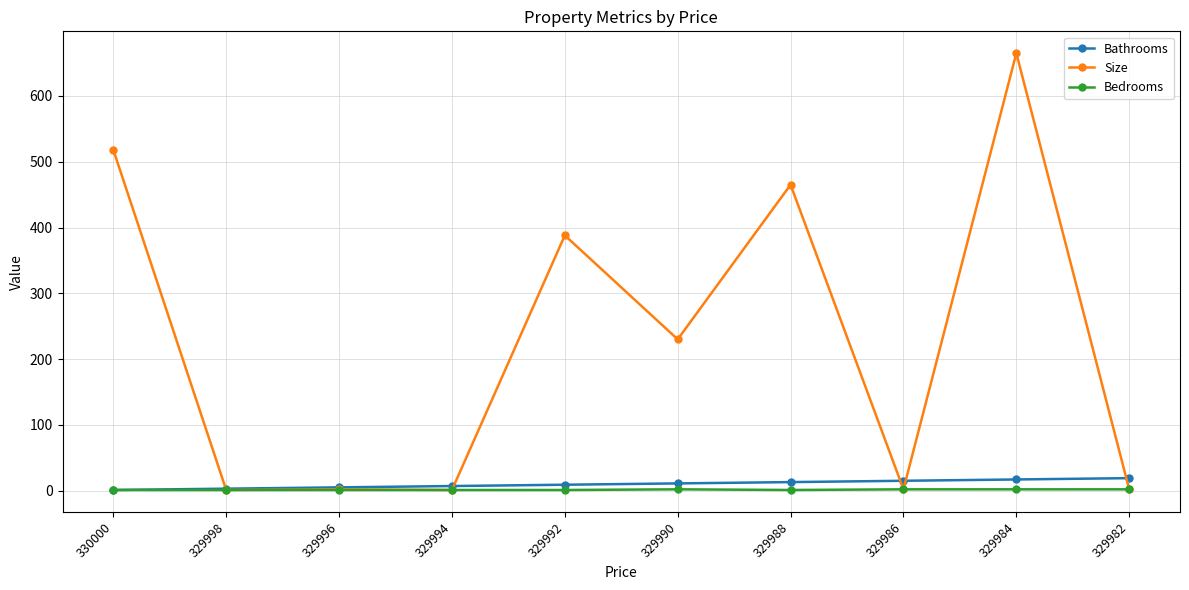

What is the value of the Bathrooms point at the 4th from the left?

7